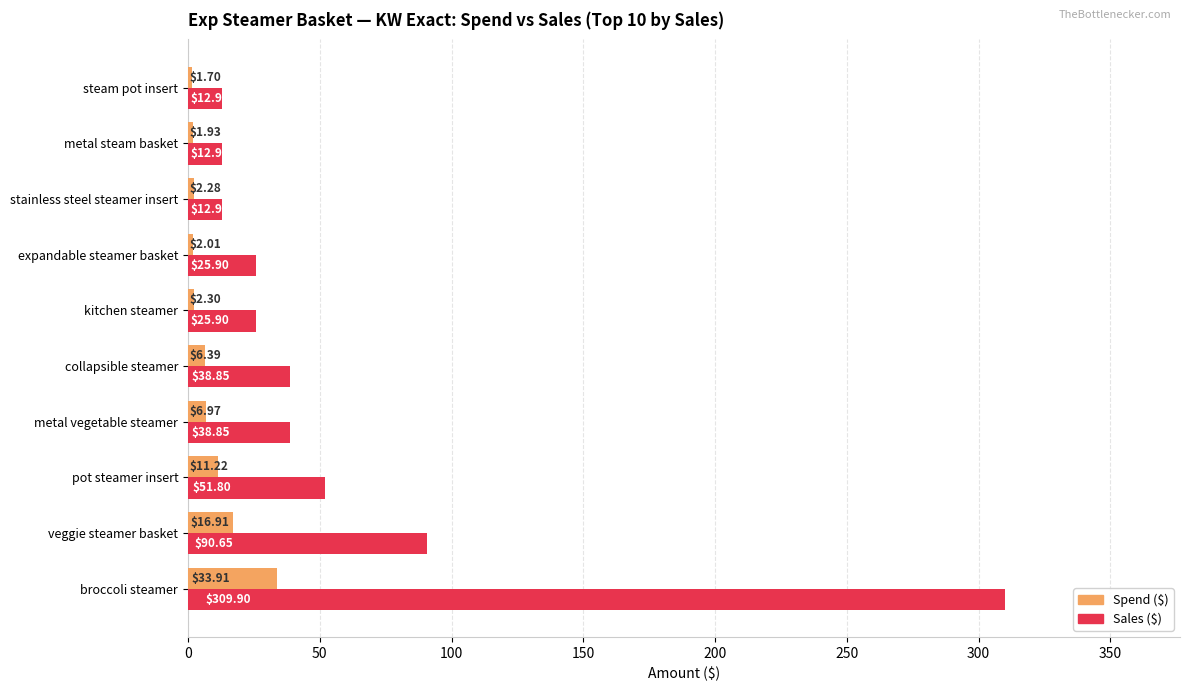

Which series has the largest total across all categories?

Sales ($)